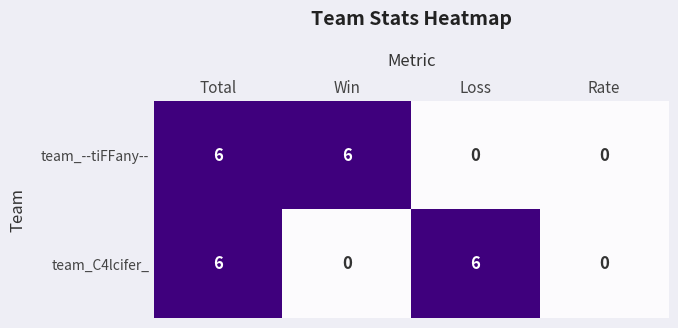

What is the average value of the team_--tiFFany-- series?

3